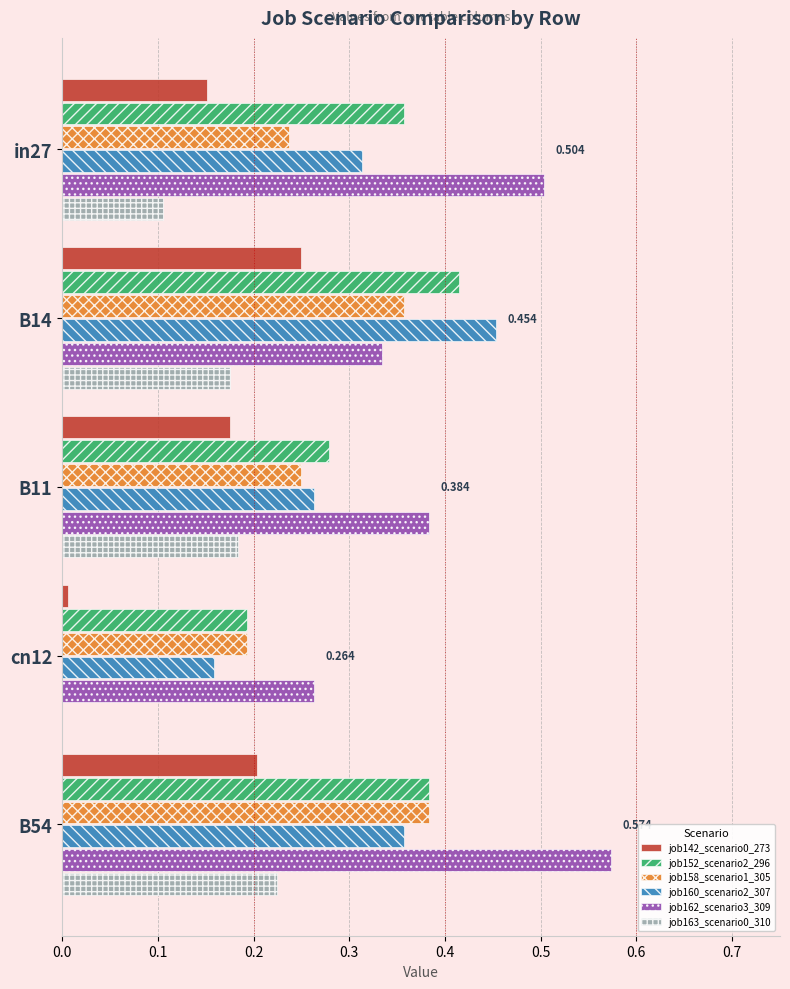

Is the value of job160_scenario2_307 at in27 greater than the value of job162_scenario3_309 at B54?

No